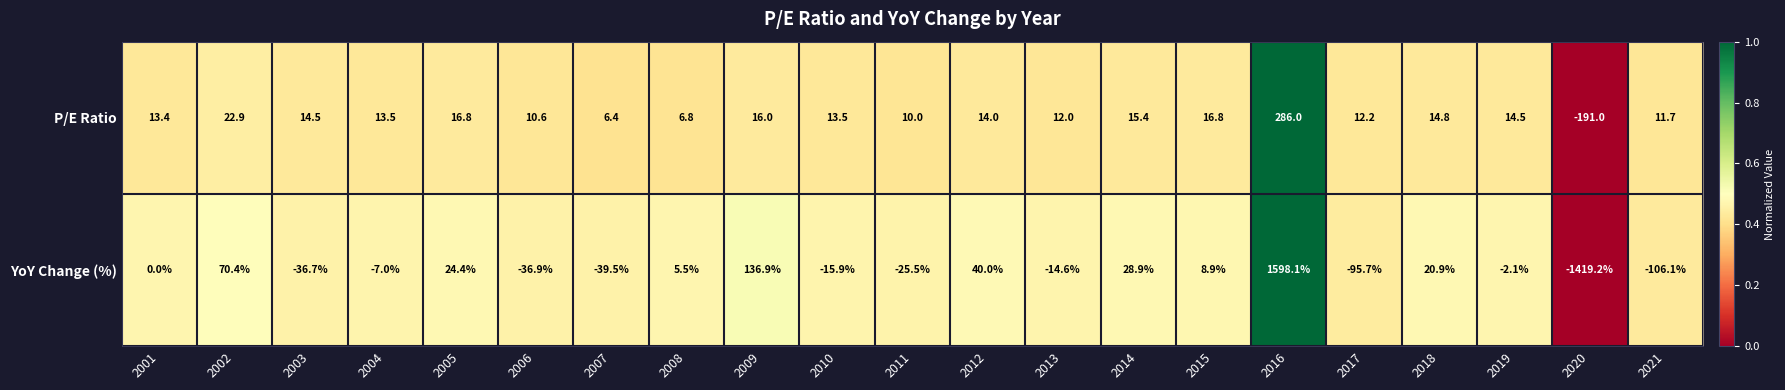

Rank the series by their average value, from lowest to highest.

YoY Change (%), P/E Ratio